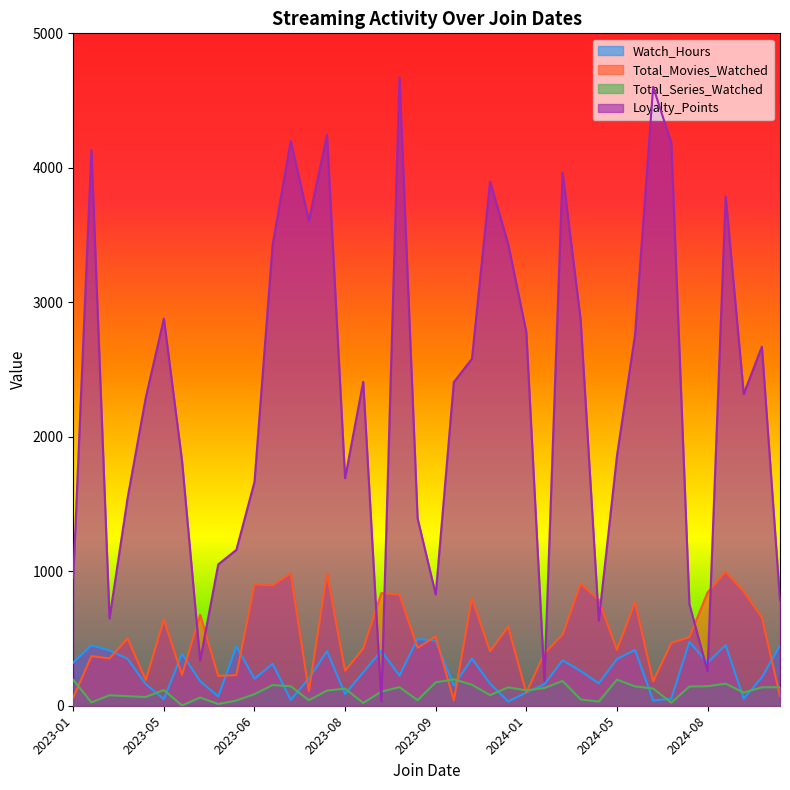

What is the difference between the maximum and minimum values in the Total_Movies_Watched series?

955